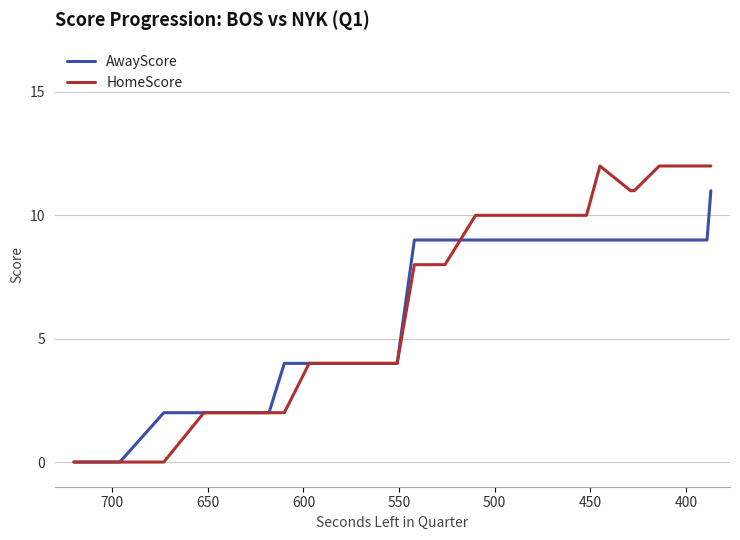

What is the average value of the AwayScore series?

6